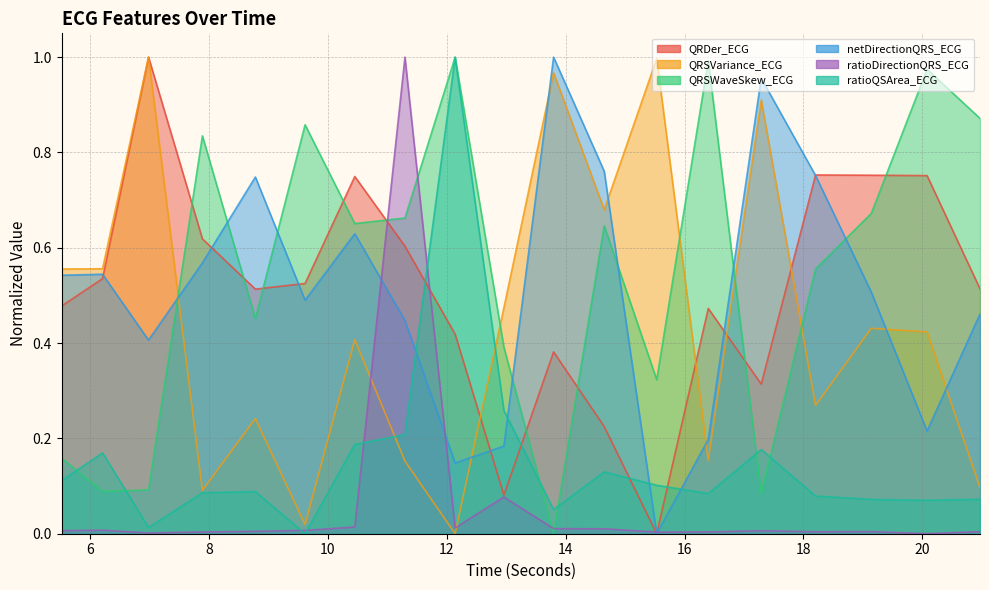

Reading left to right, transcribe all the data shown in this chart.

QRDer_ECG: 0.5	0.5	1.0	0.6	0.5	0.5	0.7	0.6	0.4	0.1	0.4	0.2	0.0	0.5	0.3	0.8	0.8	0.8	0.5
QRSVariance_ECG: 0.6	0.6	1.0	0.1	0.2	0.0	0.4	0.2	0.0	0.5	1.0	0.7	1.0	0.2	0.9	0.3	0.4	0.4	0.1
QRSWaveSkew_ECG: 0.2	0.1	0.1	0.8	0.5	0.9	0.7	0.7	1.0	0.4	0.0	0.6	0.3	1.0	0.1	0.6	0.7	1.0	0.9
netDirectionQRS_ECG: 0.5	0.5	0.4	0.6	0.7	0.5	0.6	0.4	0.1	0.2	1.0	0.8	0.0	0.2	1.0	0.8	0.5	0.2	0.5
ratioDirectionQRS_ECG: 0.0	0.0	0.0	0.0	0.0	0.0	0.0	1.0	0.0	0.1	0.0	0.0	0.0	0.0	0.0	0.0	0.0	0.0	0.0
ratioQSArea_ECG: 0.1	0.2	0.0	0.1	0.1	0.0	0.2	0.2	1.0	0.3	0.1	0.1	0.1	0.1	0.2	0.1	0.1	0.1	0.1